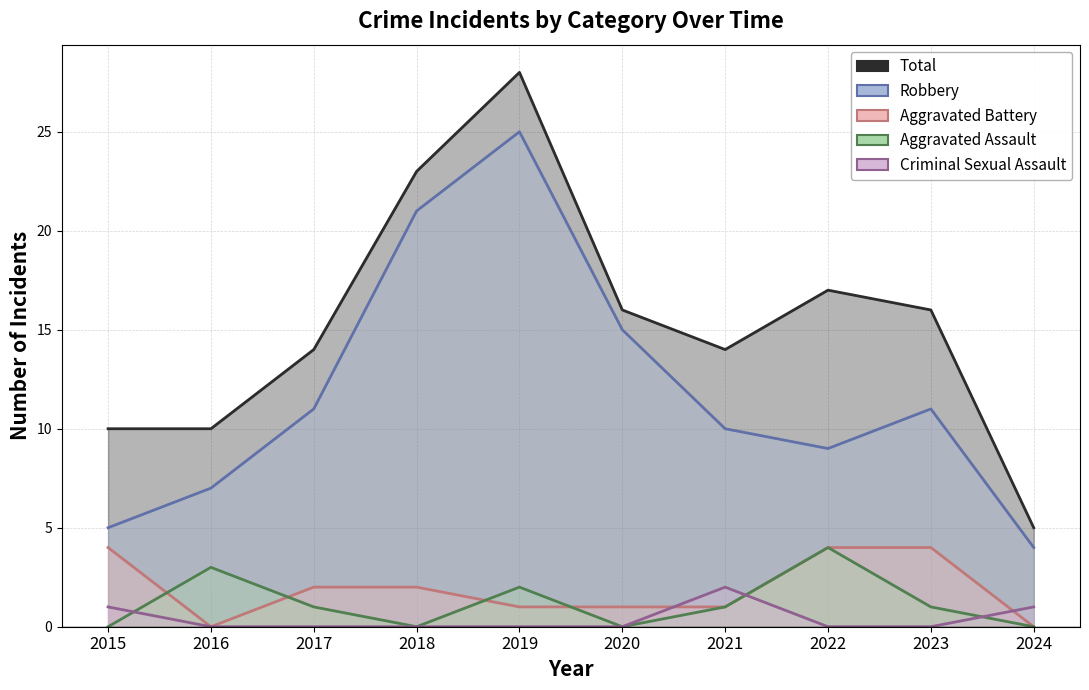

True or false: Total and Criminal Sexual Assault intersect in this chart.

False